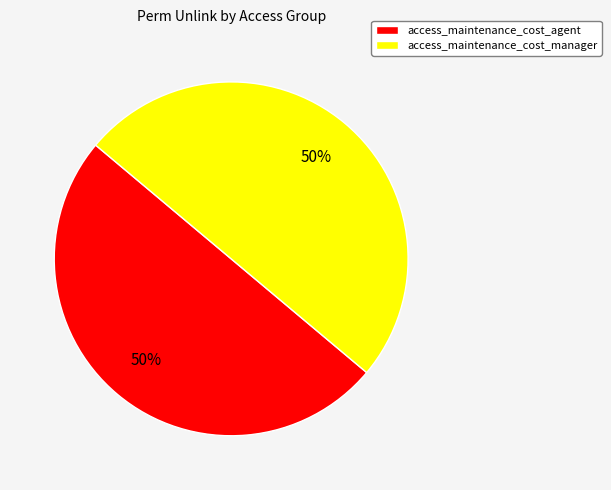

Is it true that access_maintenance_cost_manager is 63% of the pie?

False